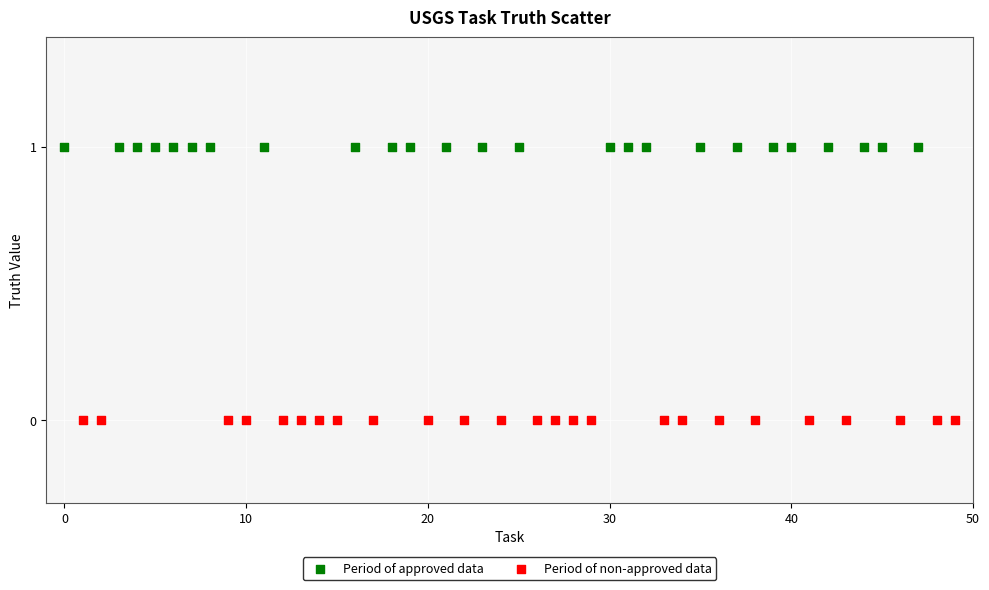

Which series contains the lowest Y value?

Period of non-approved data